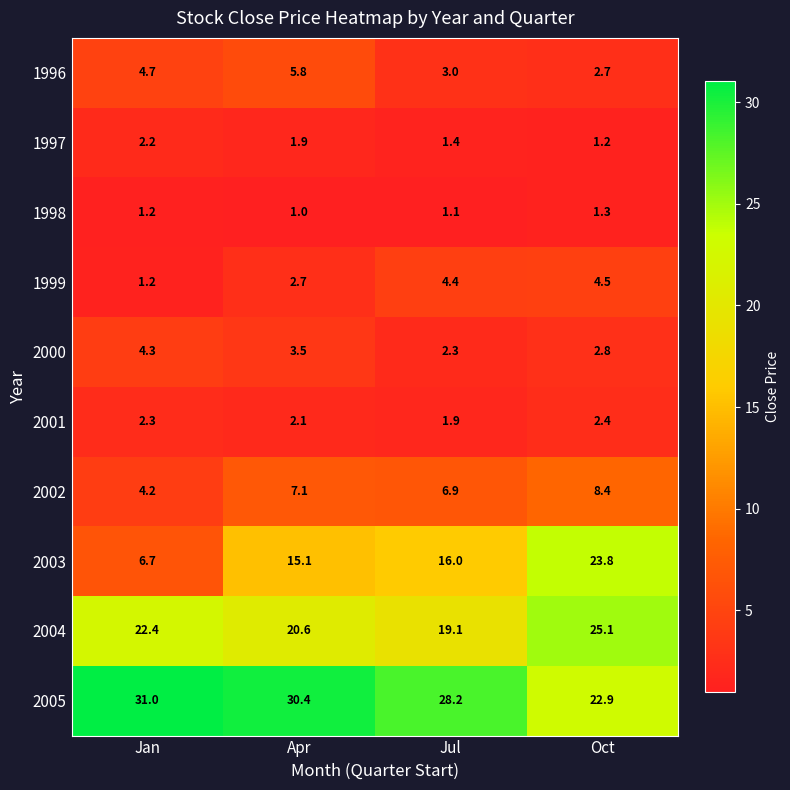

What is the sum of all 2004 values?

87.2